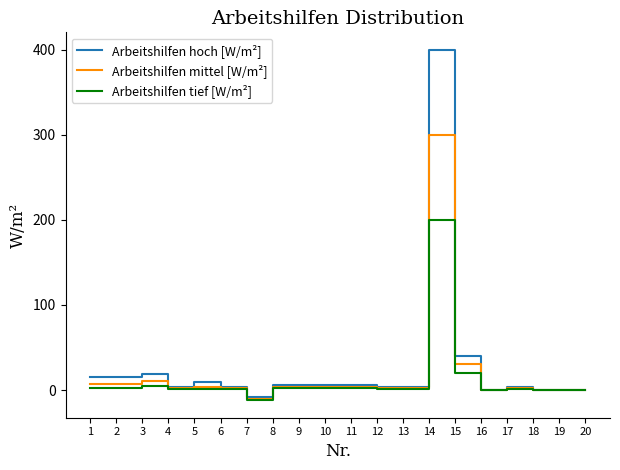

What is the total value across all series at 12?

6.0